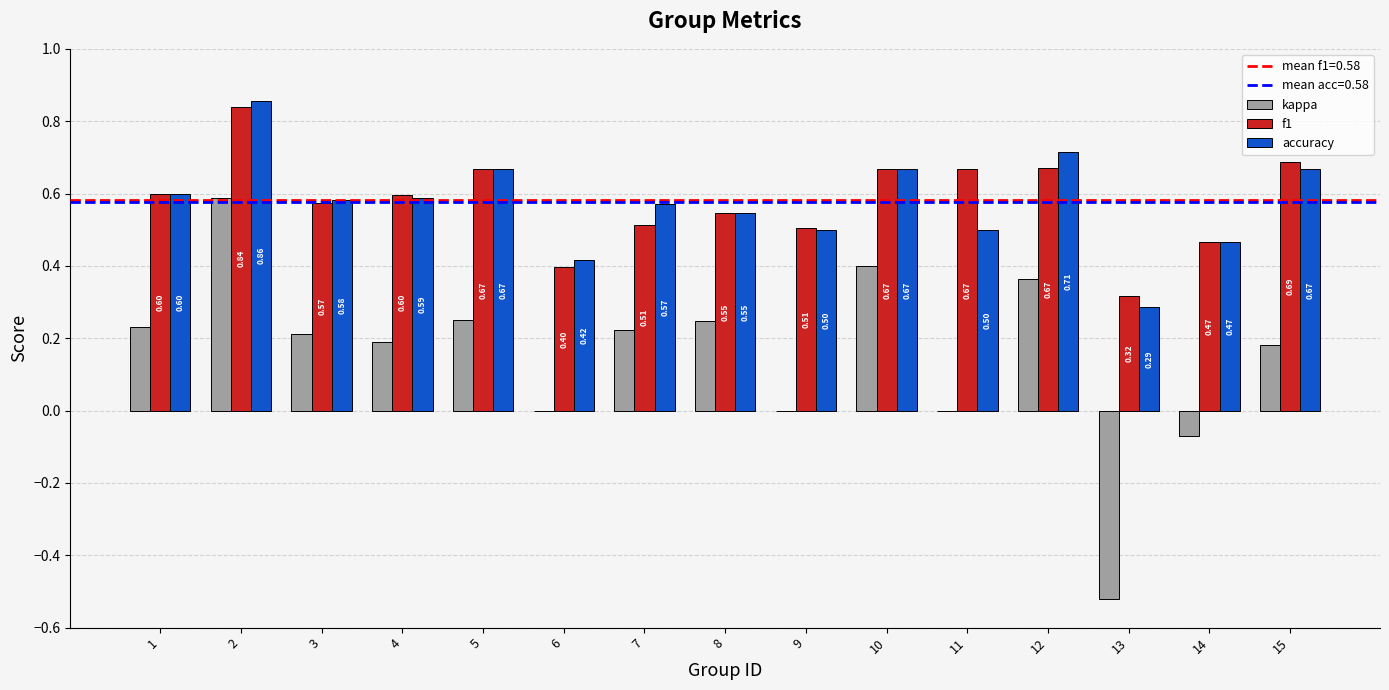

What is the total value across all series at 3?

1.4